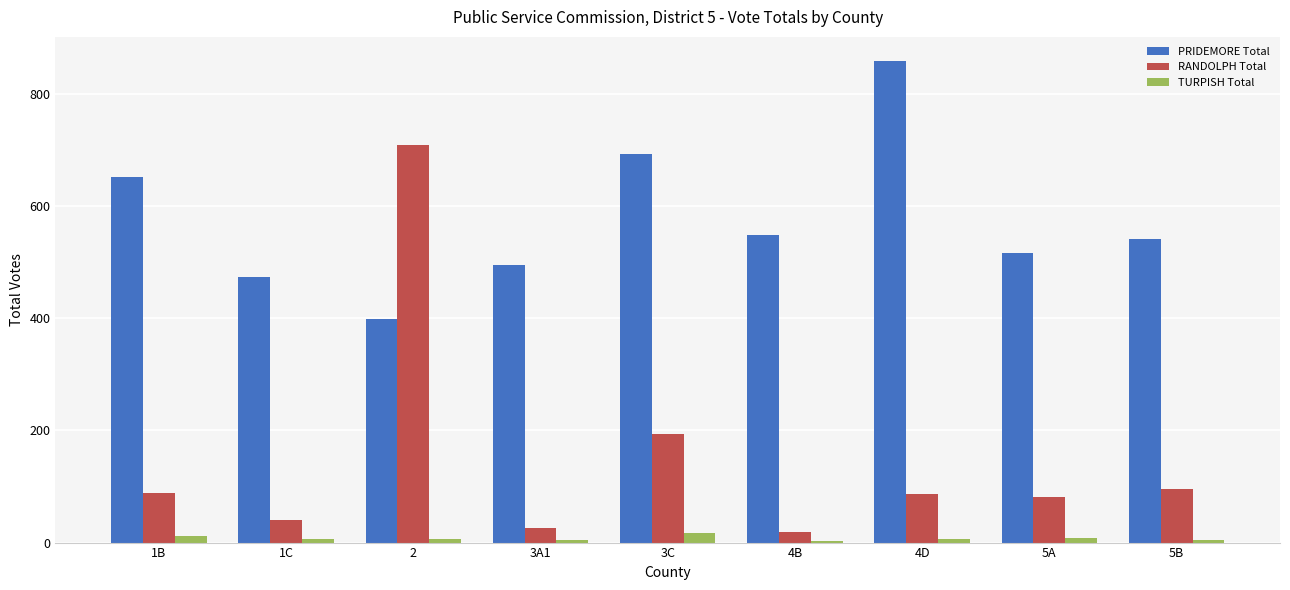

What is the maximum value for PRIDEMORE Total?

858